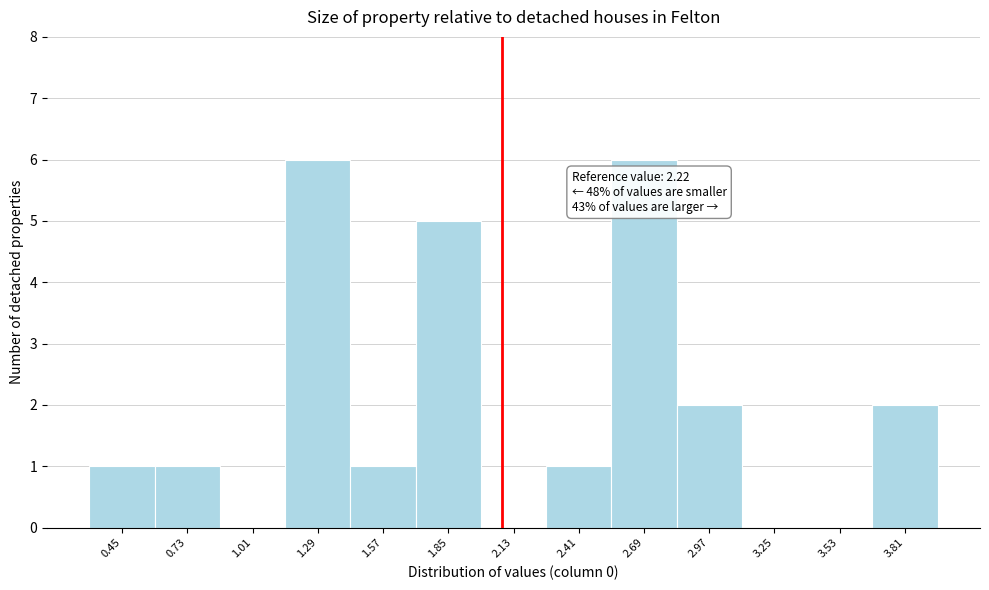

Reading left to right, list all the values displayed in this chart.

0.45=1	0.73=1	1.01=0	1.29=6	1.57=1	1.85=5	2.13=0	2.41=1	2.69=6	2.97=2	3.25=0	3.53=0	3.81=2